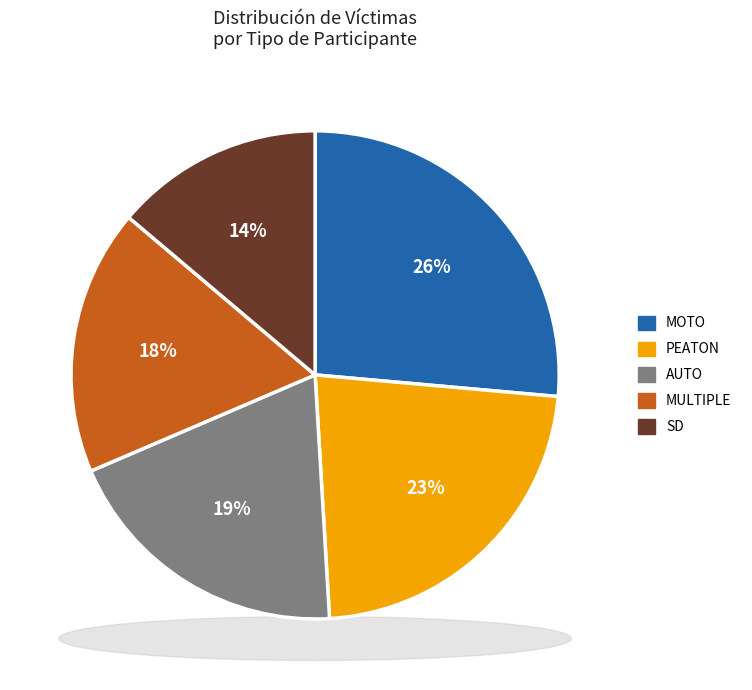

How many slices are in this pie chart?

5